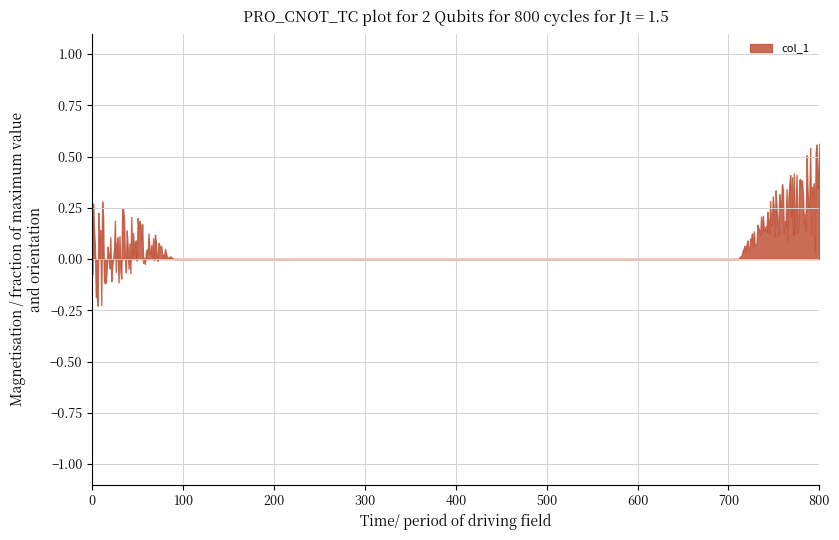

Which series has the largest total across all categories?

col_1